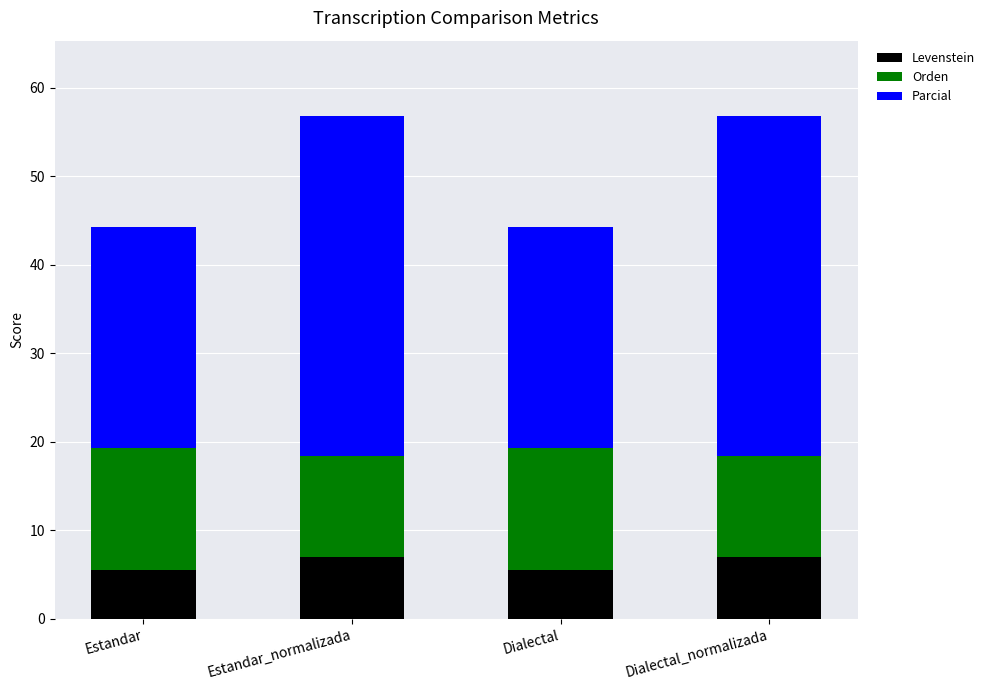

The value of Levenstein at Dialectal_normalizada is 7.0. True or false?

True